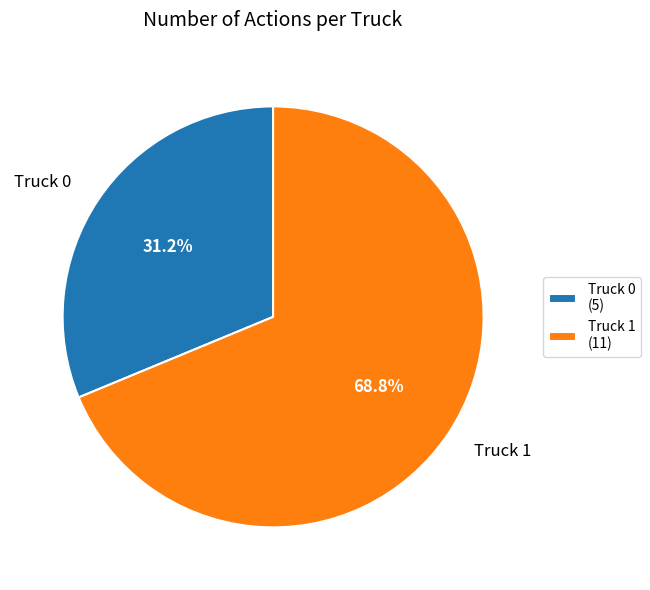

Combined, what portion of the pie is Truck 0 (5) and Truck 1 (11)?

100.0%